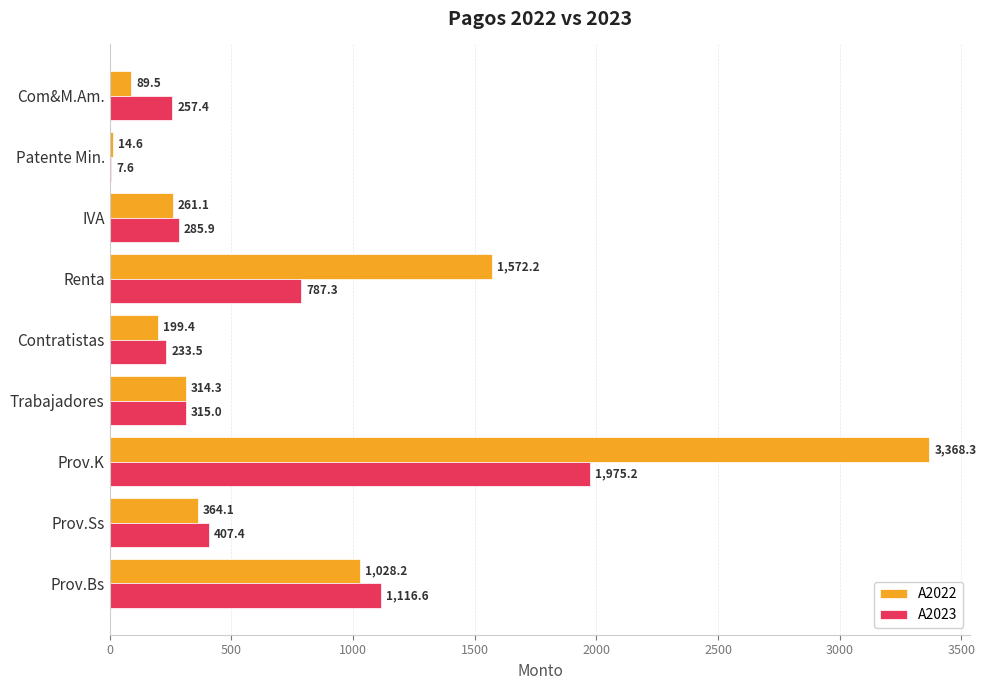

What is the sum of all A2023 values?

5385.7